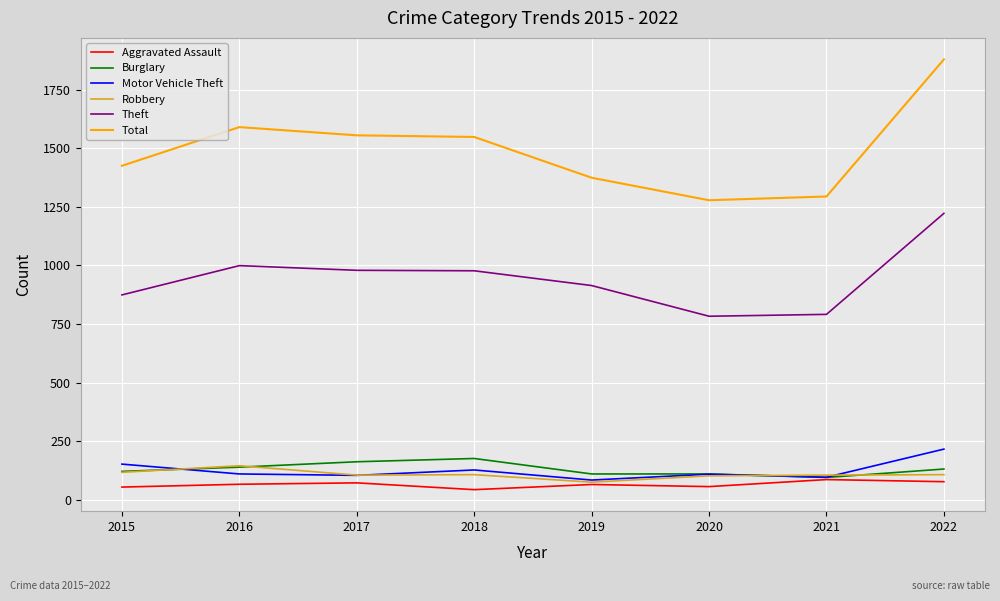

What are all the series names shown in the legend?

Aggravated Assault, Burglary, Motor Vehicle Theft, Robbery, Theft, Total